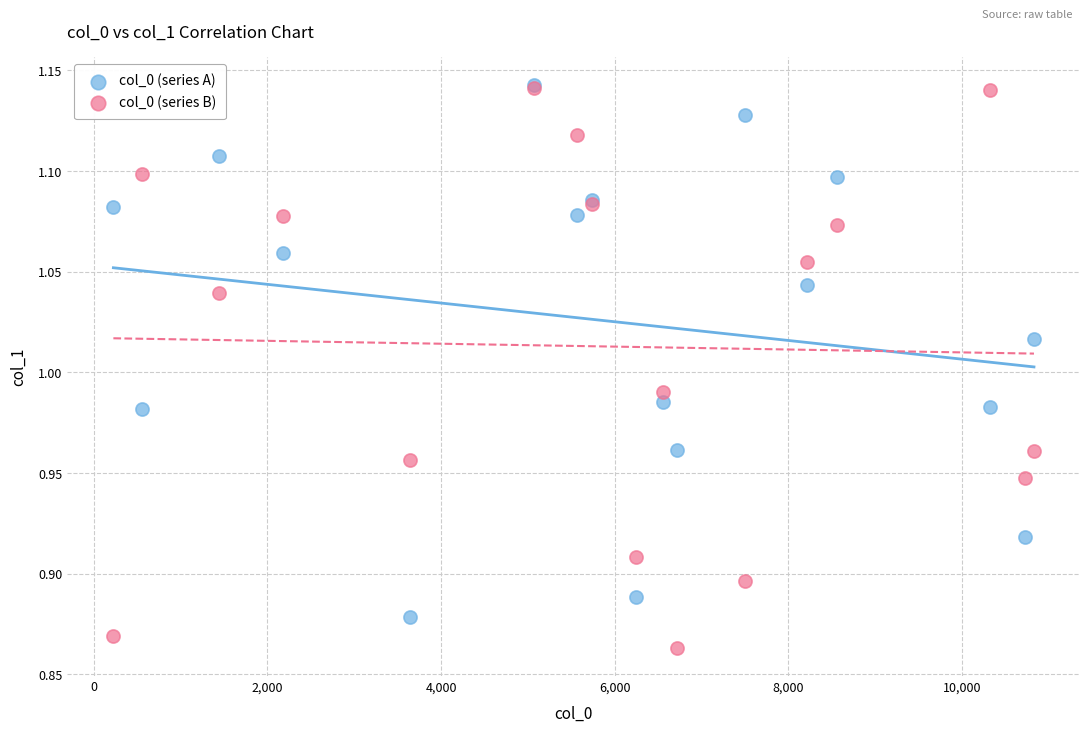

What are all the series names shown in the legend?

col_0 (series A), col_0 (series B)